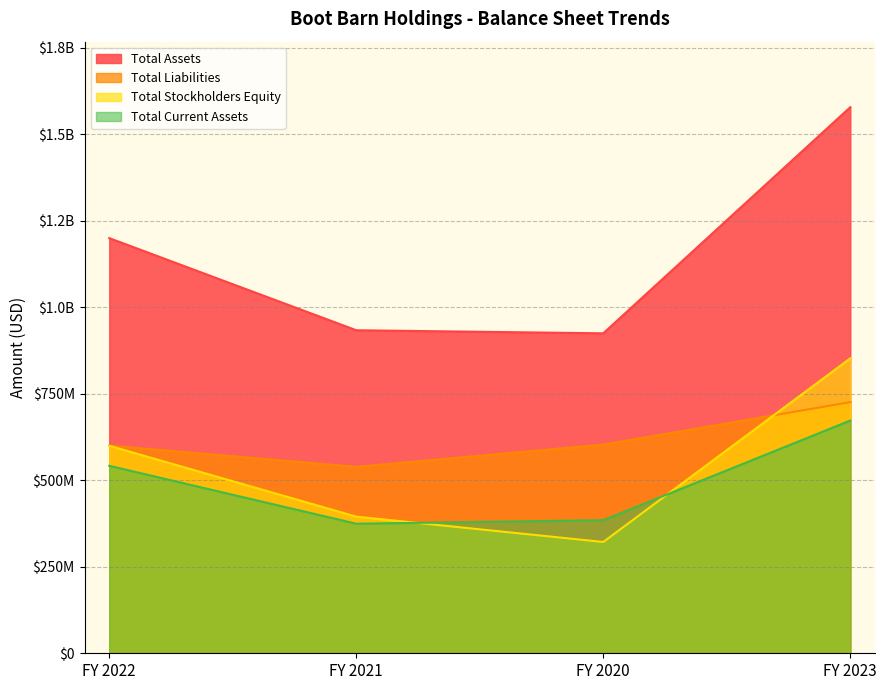

What is the approximate value of Total Liabilities at FY 2021?

538690000